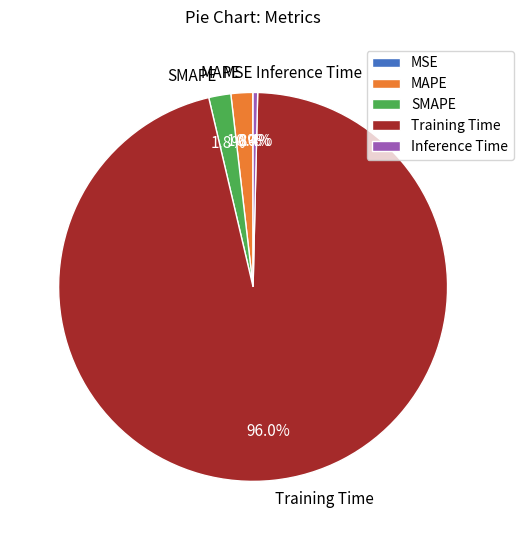

Is there any slice that represents more than half of the pie?

Yes